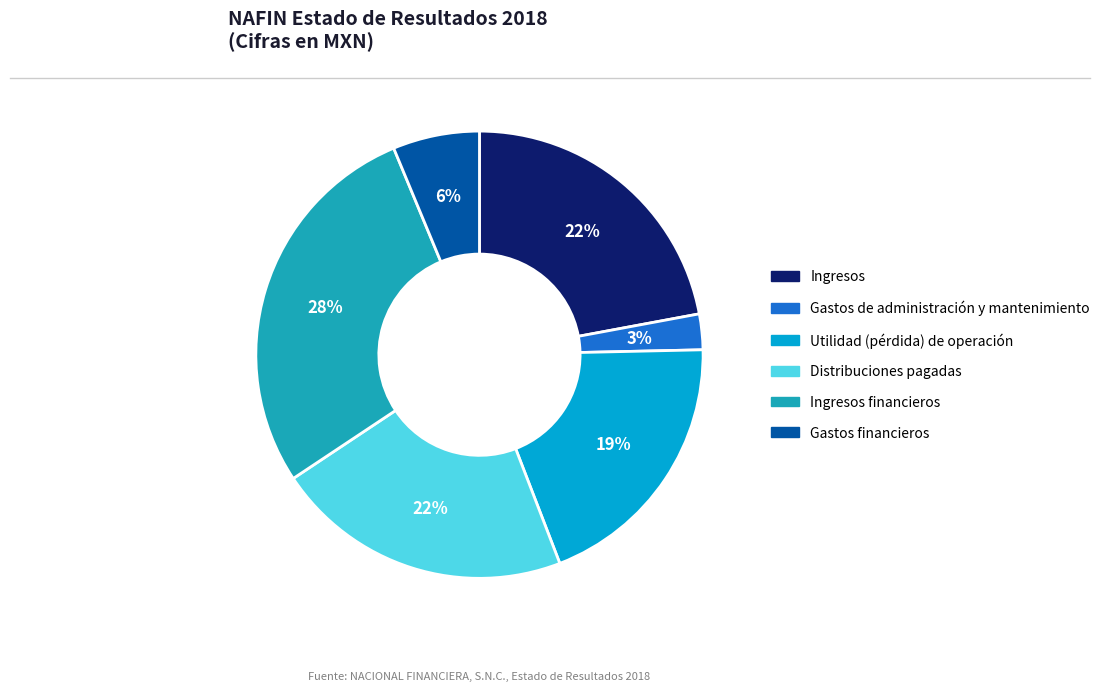

What percentage is the Ingresos slice, to the nearest percent?

22%